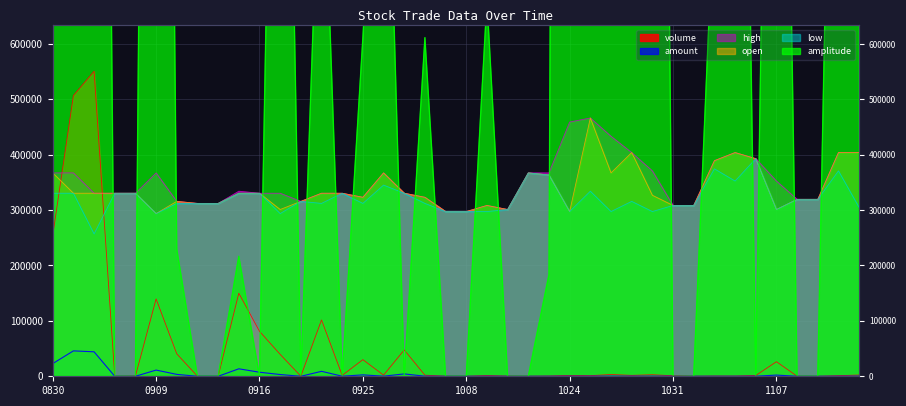

What is the difference between the second highest and minimum values in the open series?

110150.0